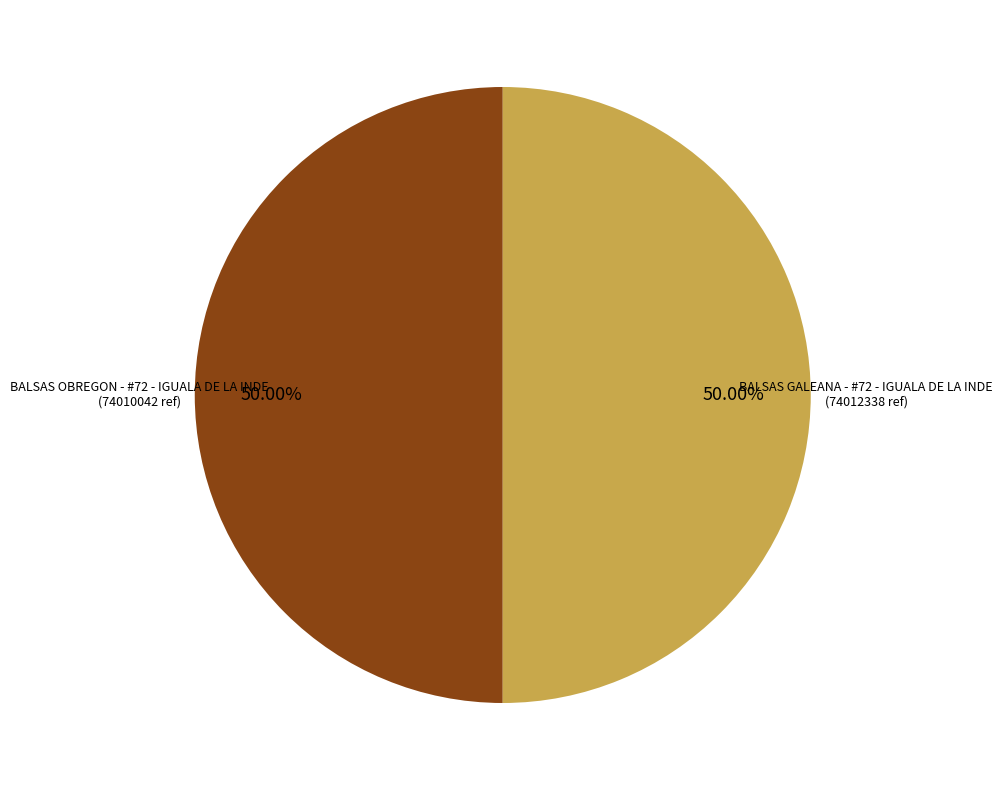

Combined, do BALSAS GALEANA - #72 - IGUALA DE LA INDE and BALSAS OBREGON - #72 - IGUALA DE LA INDE account for over 50%?

Yes